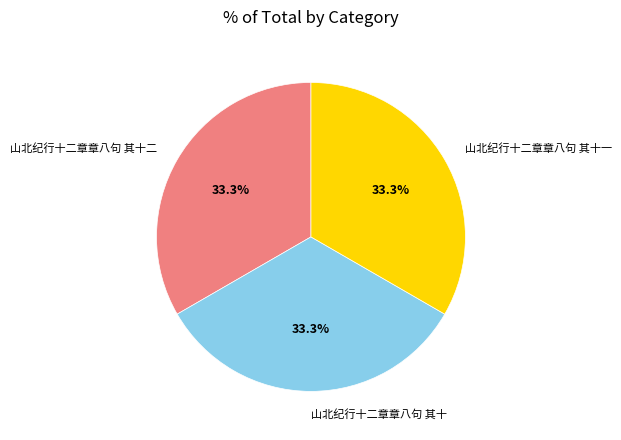

Is there a majority slice in this chart?

No